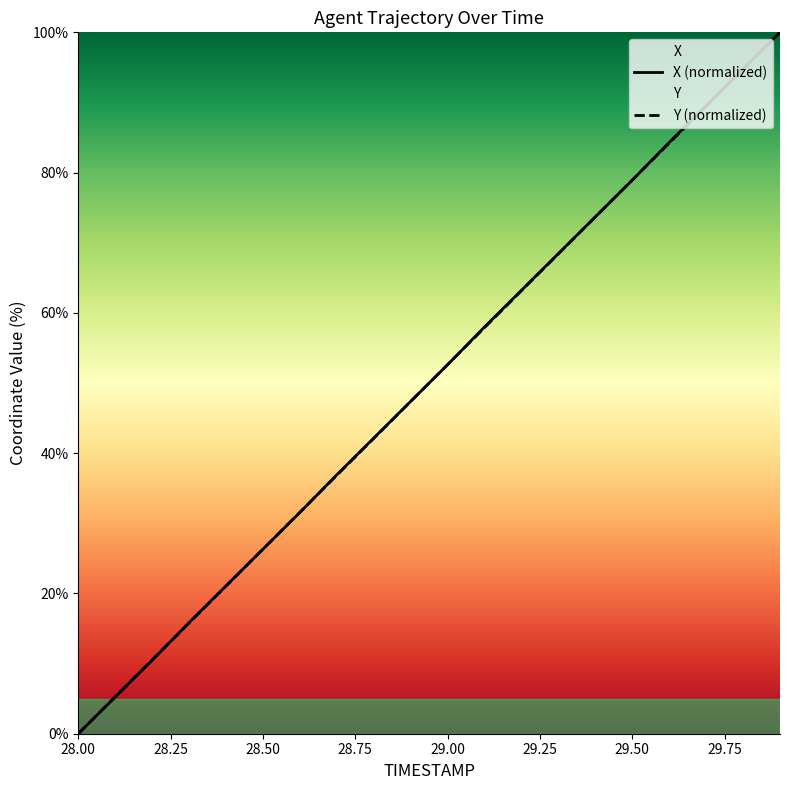

Where is Y nearest to the value 50?

28.9